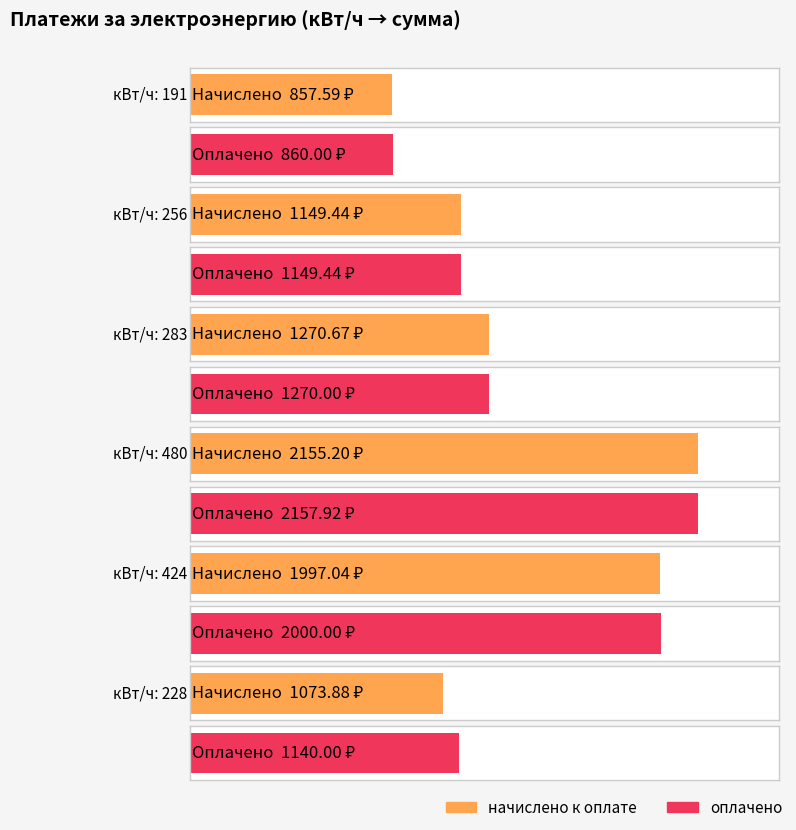

Which category has the lowest value in the начислено к оплате series?

191